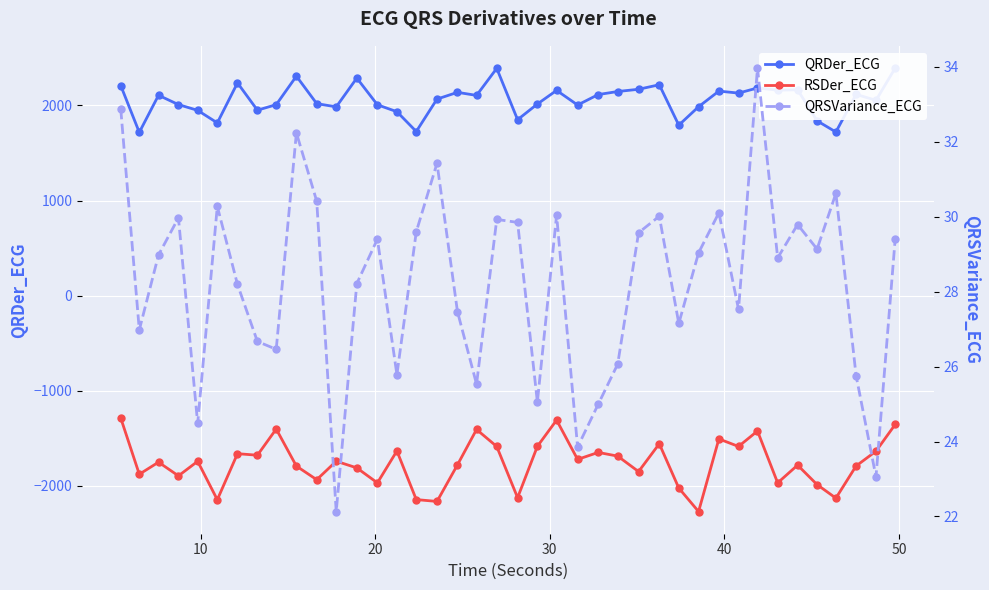

True or false: QRDer_ECG has a value of 1331.1 at 24.

False